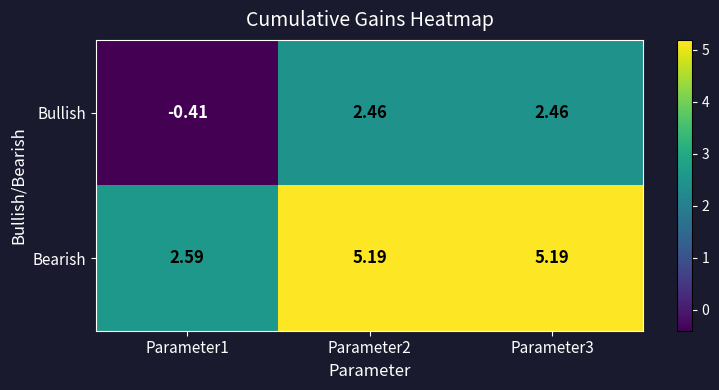

Rank the series by their maximum value, from highest to lowest.

Bearish, Bullish